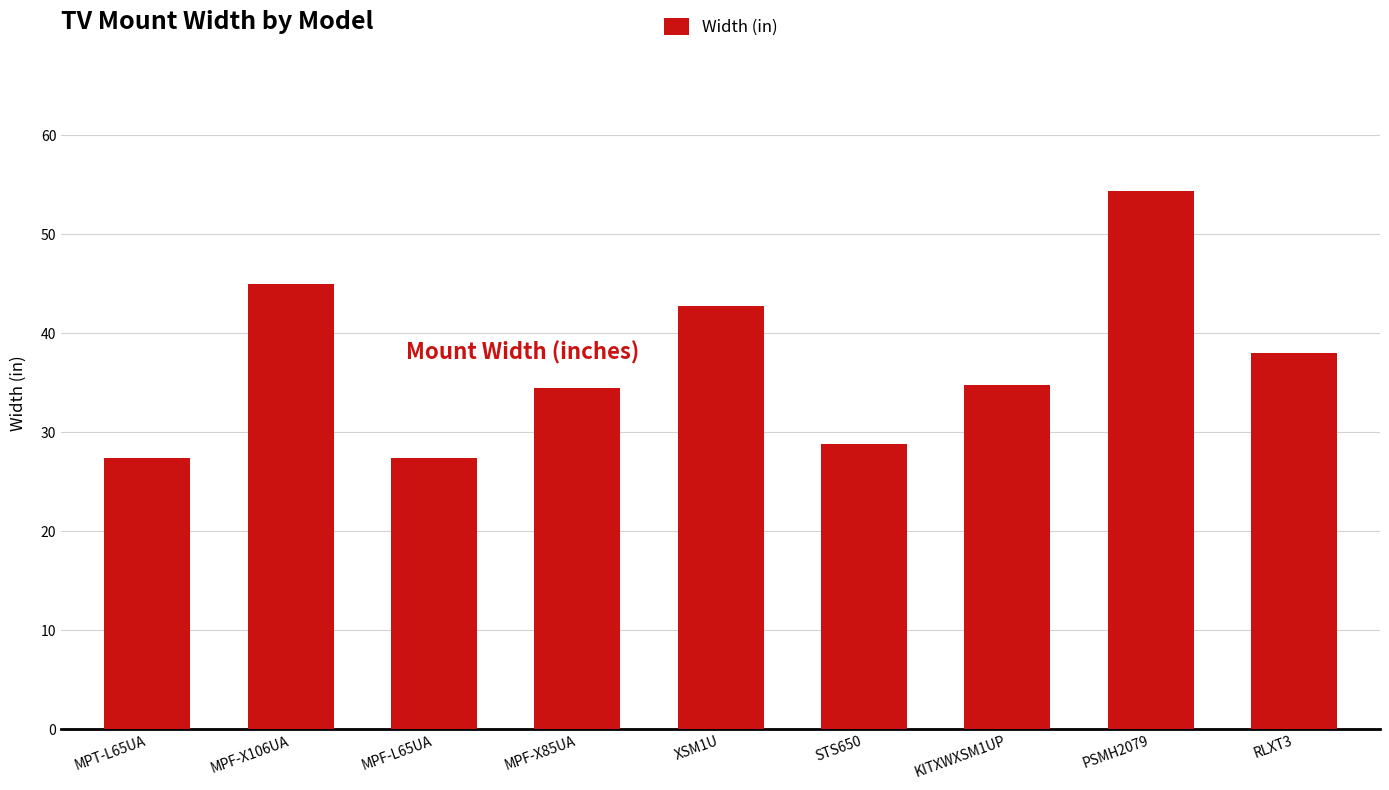

The value at MPF-L65UA is 9.6. True or false?

False